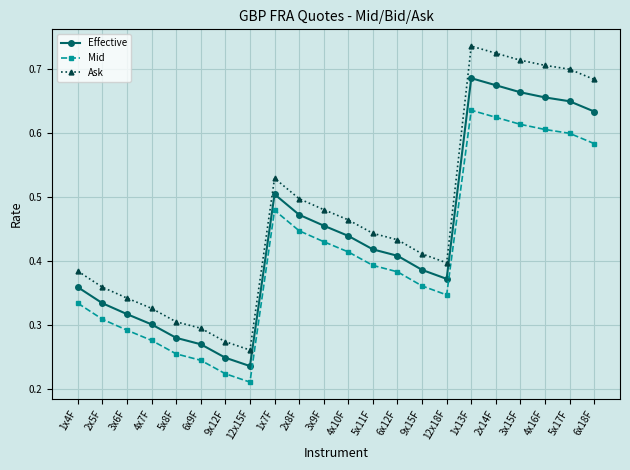

True or false: Effective has a value of 0.5 at 2x5F.

False